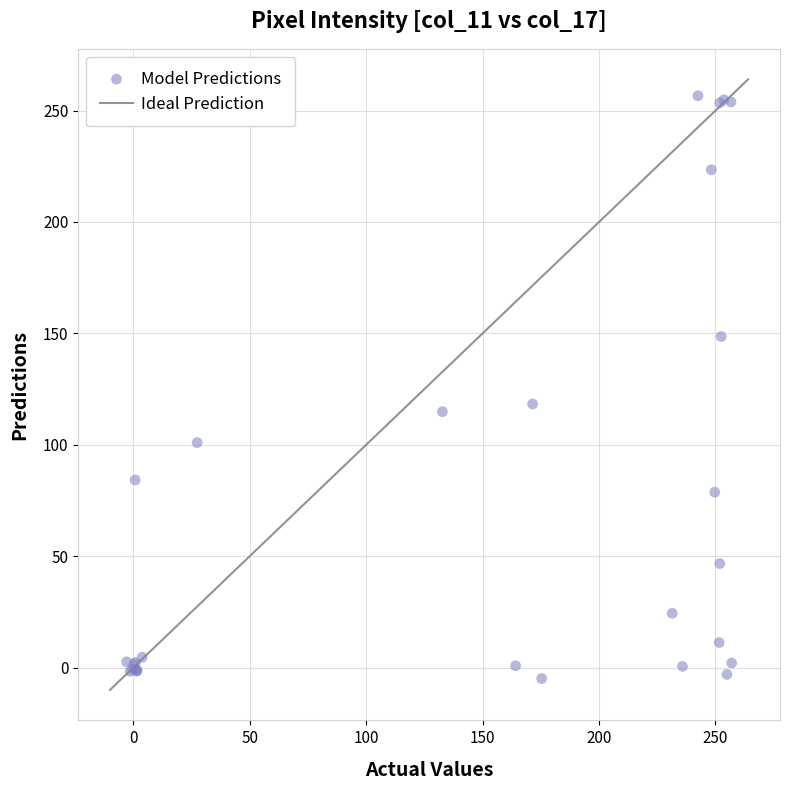

What Y value in the scatter plot is closest to 125?

118.3